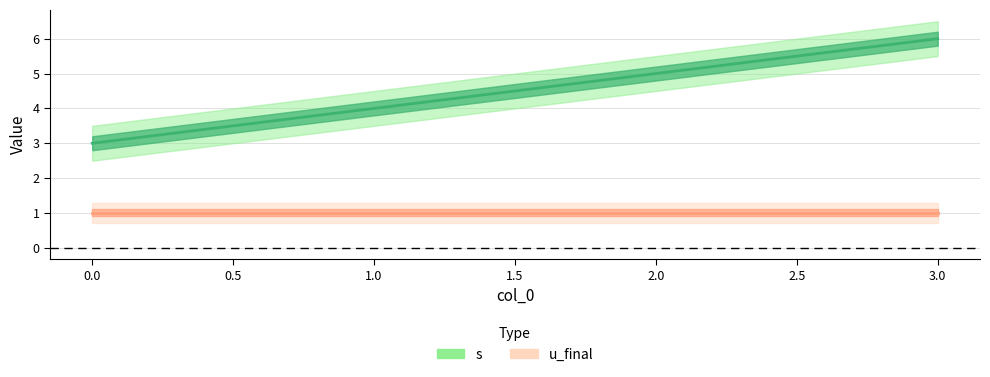

Reading left to right, transcribe all the data shown in this chart.

3	4	5	6